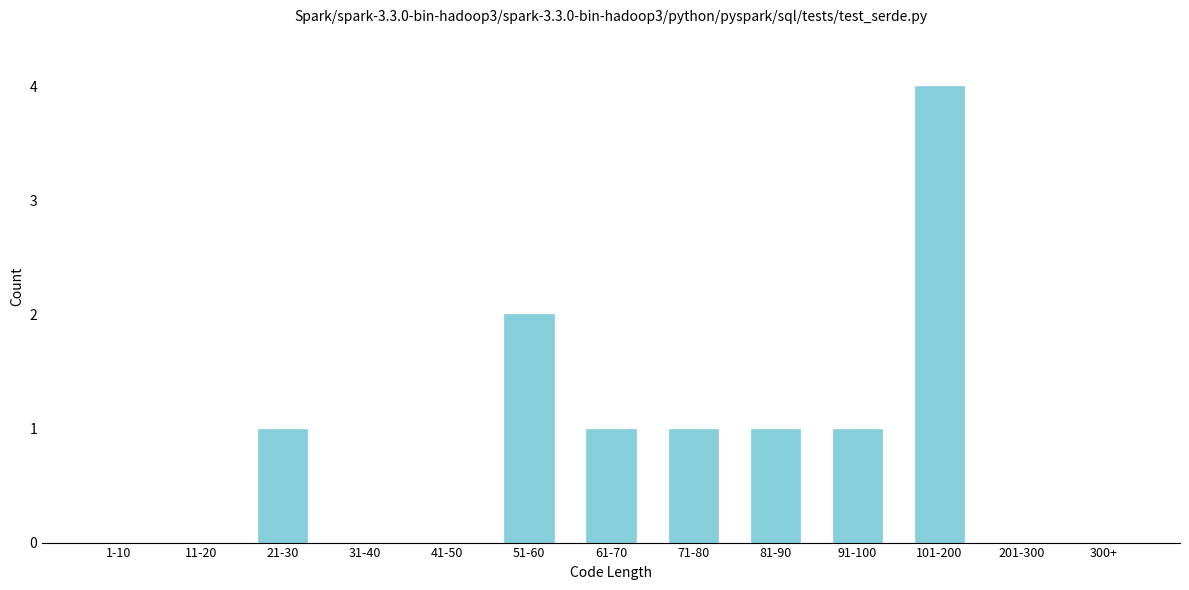

Reading left to right, what are all the values shown in this chart?

1-10=0	11-20=0	21-30=1	31-40=0	41-50=0	51-60=2	61-70=1	71-80=1	81-90=1	91-100=1	101-200=4	201-300=0	300+=0